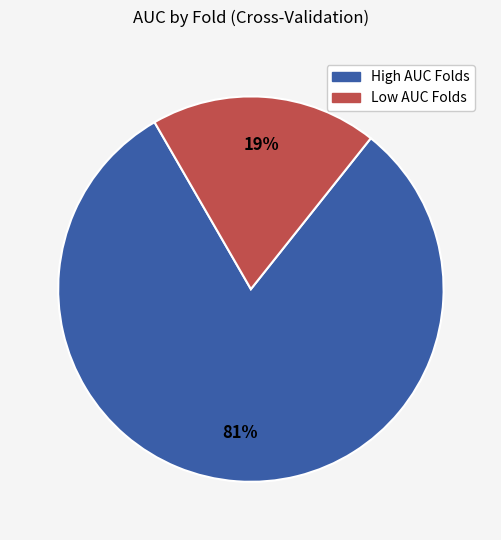

Does any single category account for the majority?

Yes